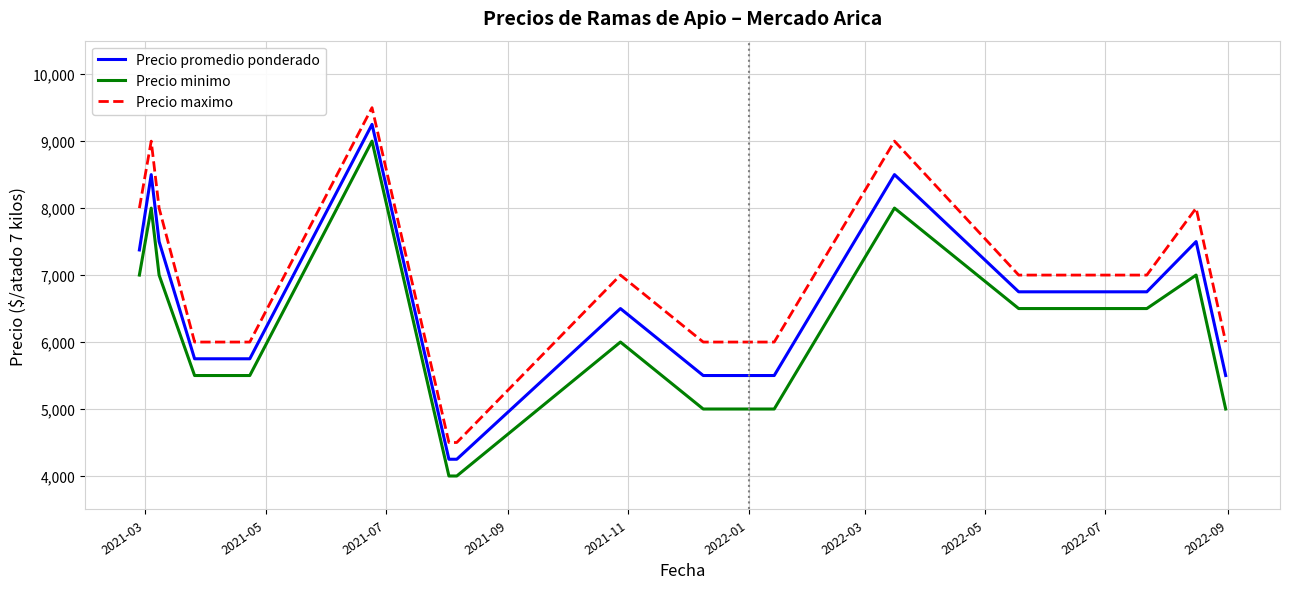

What is the lowest value of the Precio minimo series?

4000